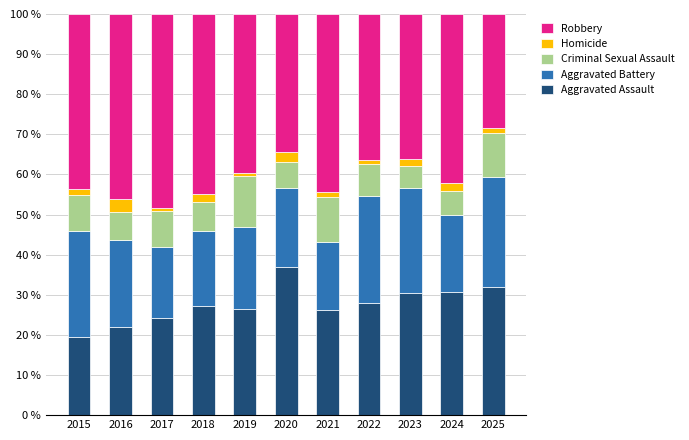

Which category has the lowest value in the Aggravated Assault series?

2015